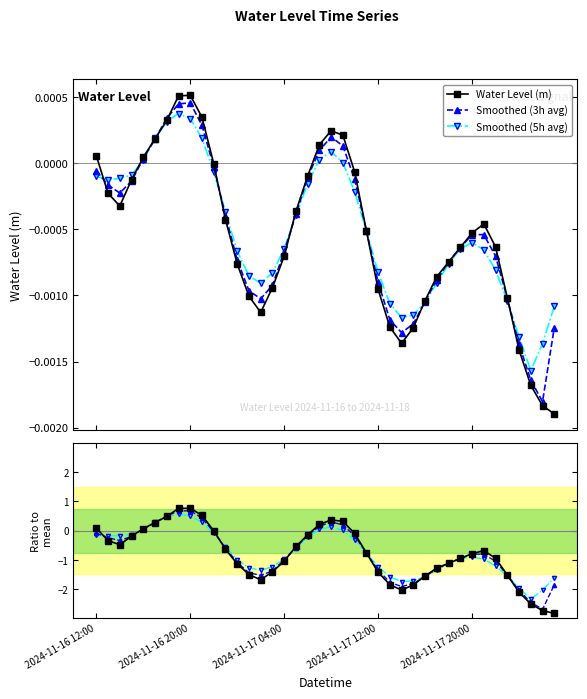

What is the difference between the highest and lowest values at 7?

0.8